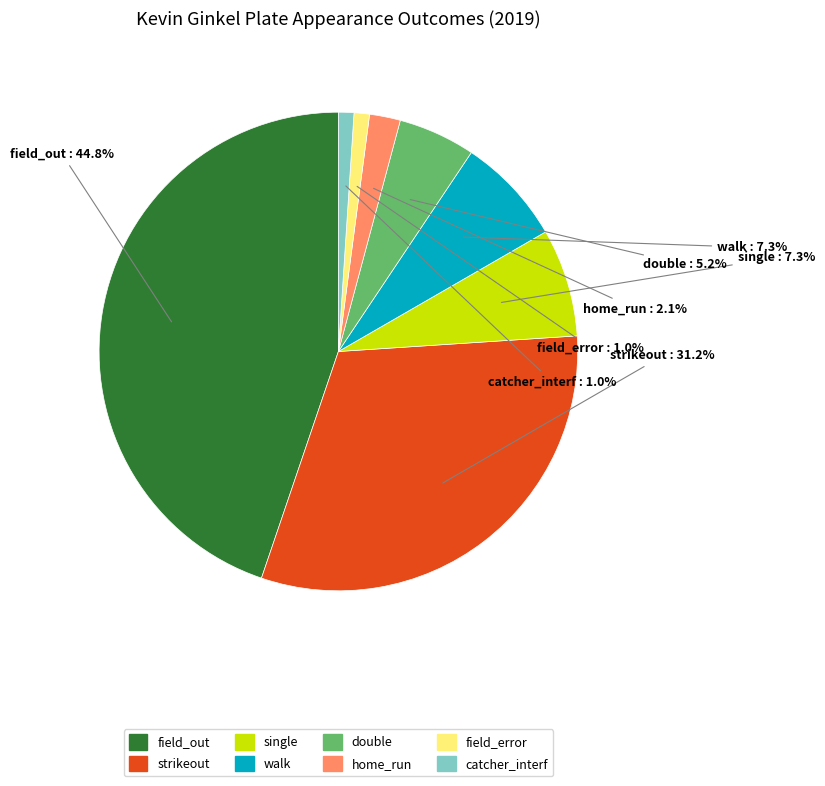

Count the number of slices in the pie.

8